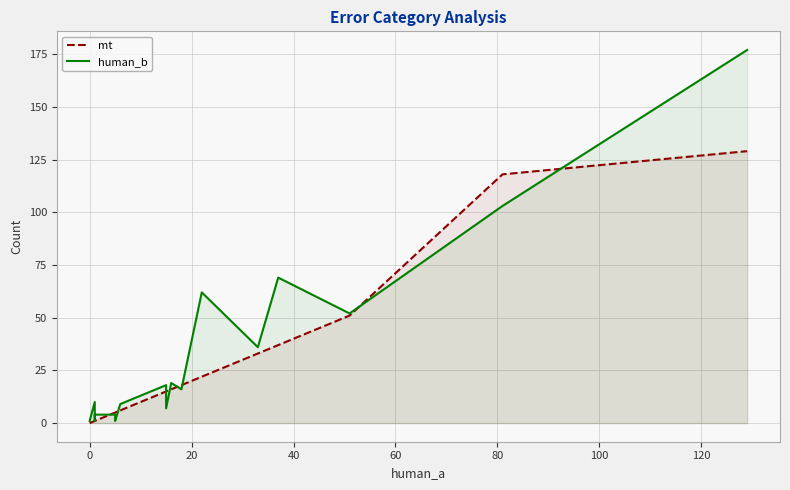

The value of mt at 18 is 205. True or false?

False